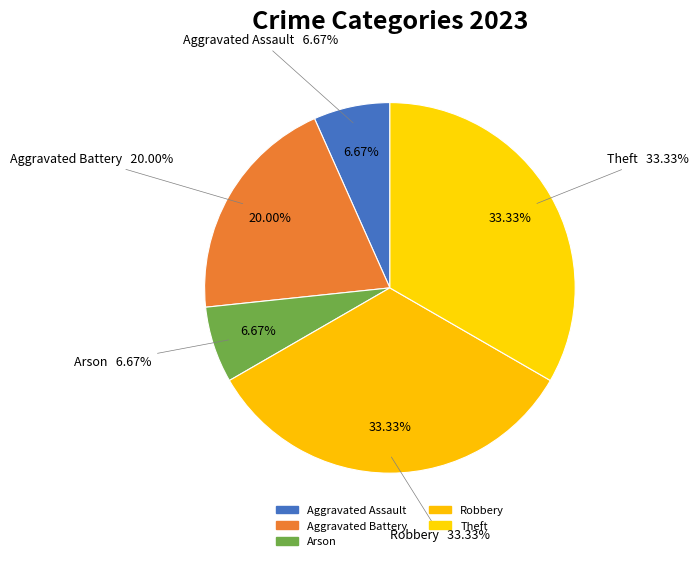

The Aggravated Assault slice represents 7% of the pie. True or false?

True